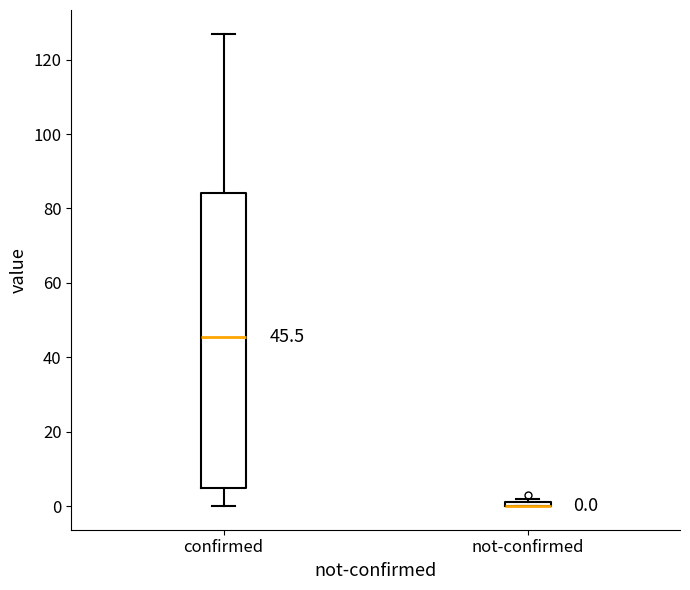

Comparing the boxes themselves (not the whiskers), which one is the tallest?

confirmed